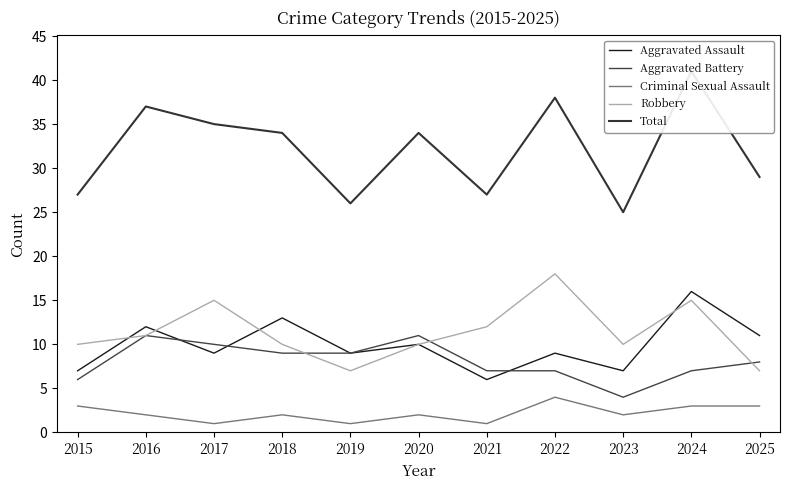

How many series are shown in this chart?

5